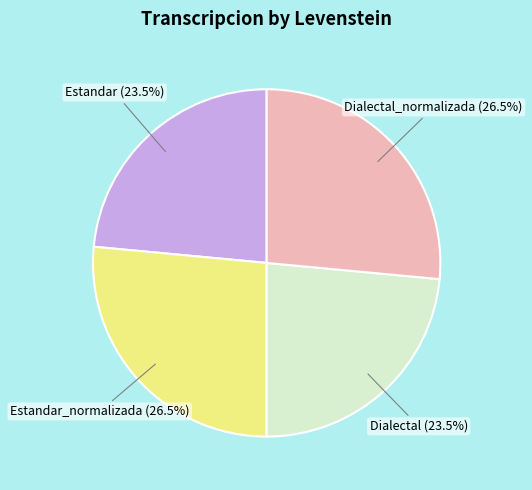

What portion of the pie excludes Estandar?

76.5%